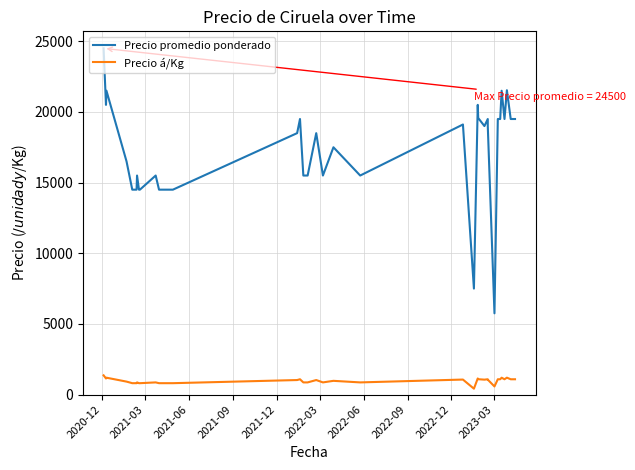

How many series are shown in this chart?

2